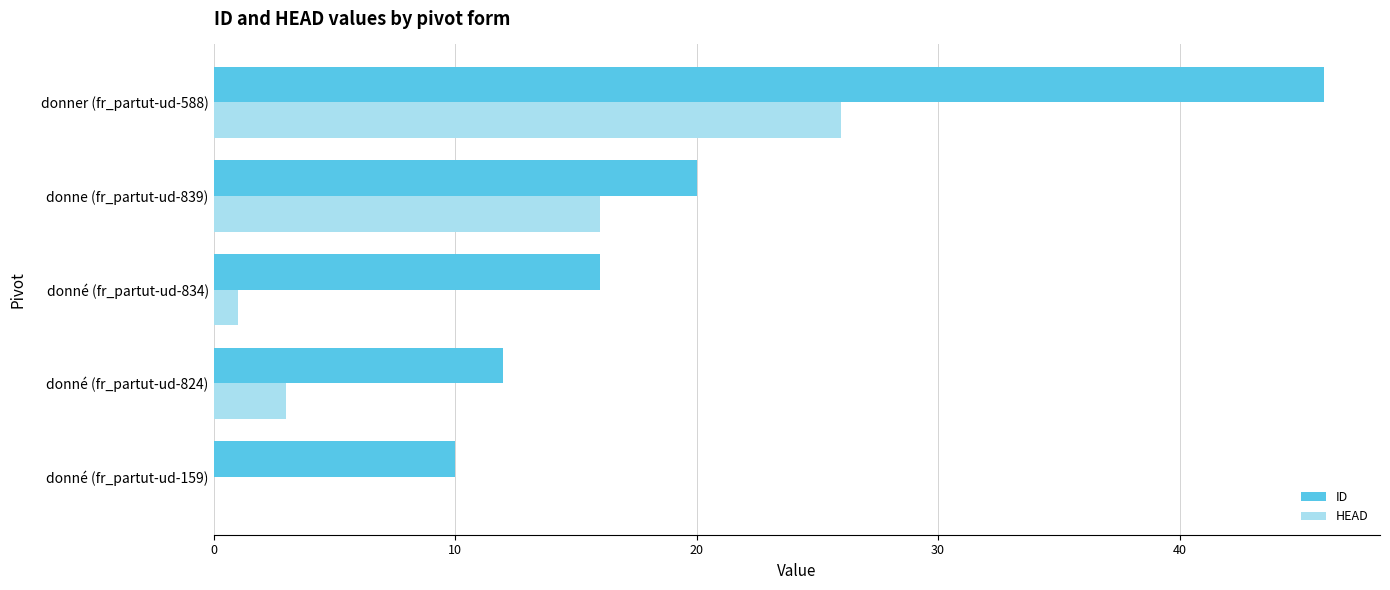

What is the greatest value displayed?

46